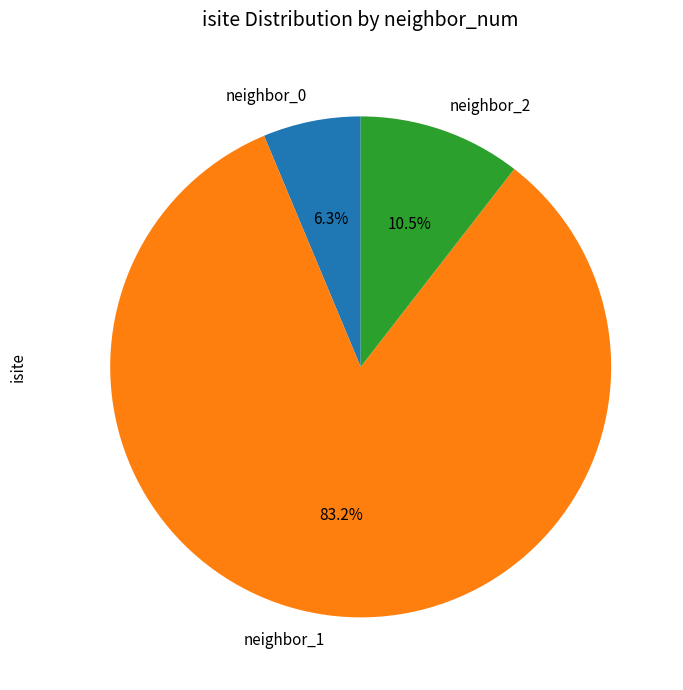

To the nearest percent, what is the difference between the largest and smallest slice percentages?

77%